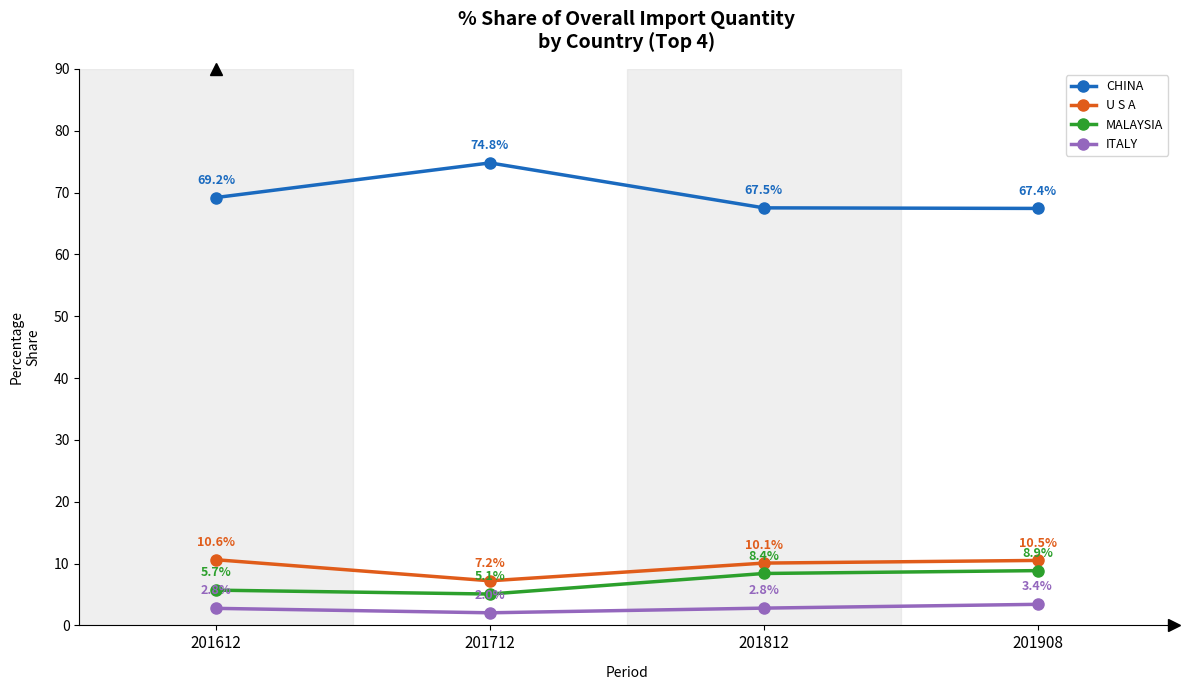

True or false: U S A has more than 0 points higher than both neighbors.

False